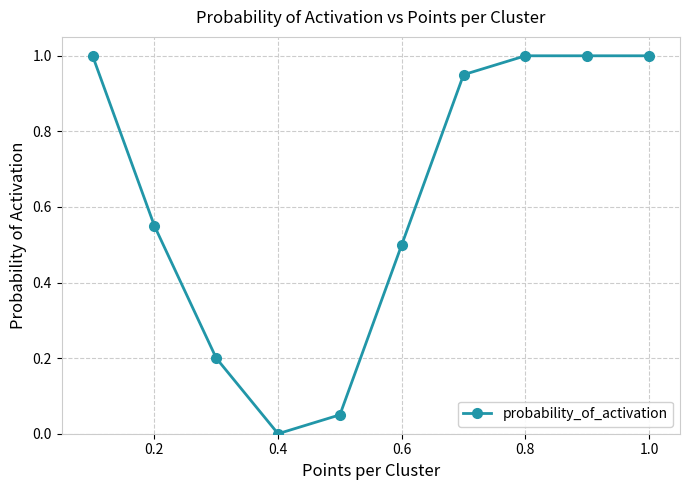

What is the greatest value displayed?

1.0